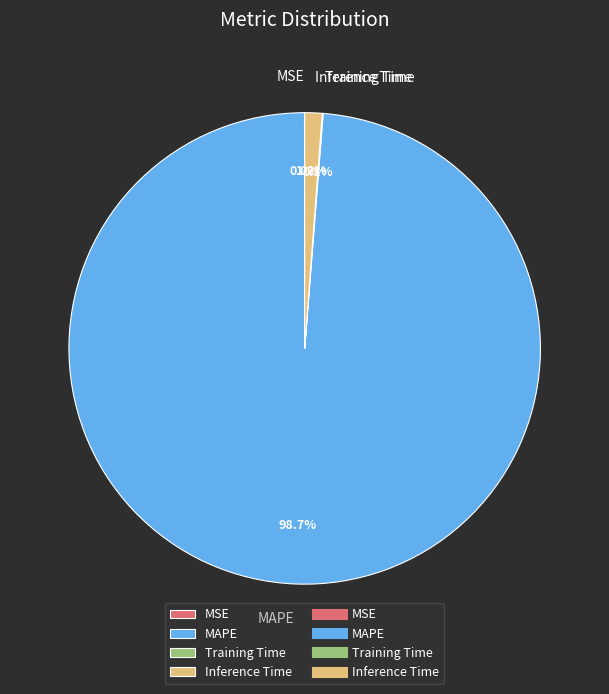

Is Inference Time the majority of the pie?

No